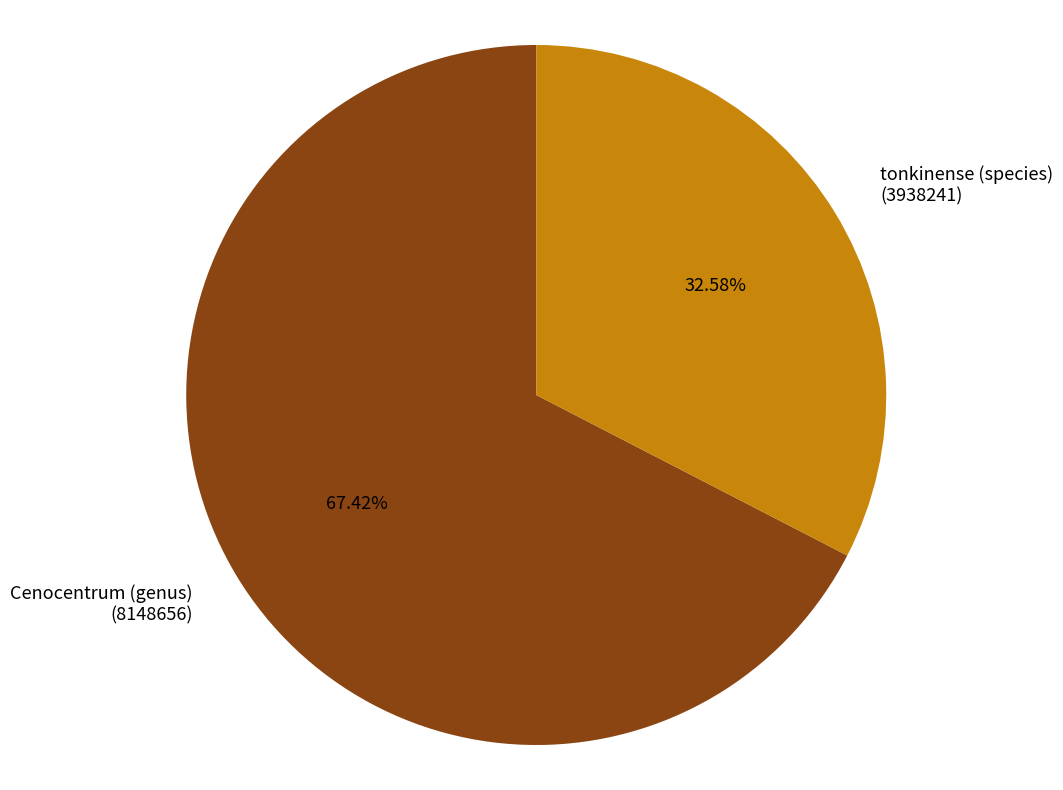

Is there any slice that represents more than half of the pie?

Yes